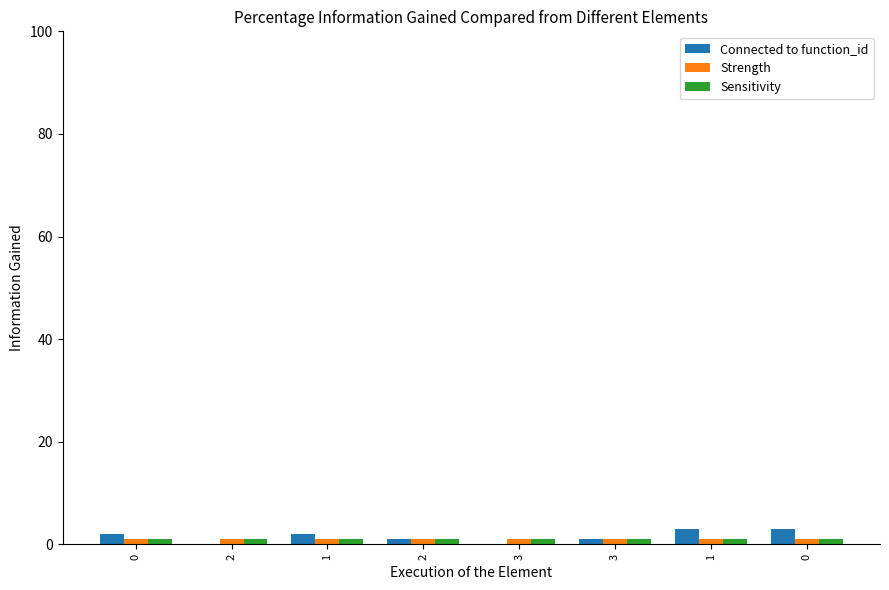

Reading left to right, list all the values displayed in this chart.

Connected to function_id: 0=2	2=0	1=2	2=1	3=0	3=1	1=3	0=3
Strength: 0=1	2=1	1=1	2=1	3=1	3=1	1=1	0=1
Sensitivity: 0=1	2=1	1=1	2=1	3=1	3=1	1=1	0=1